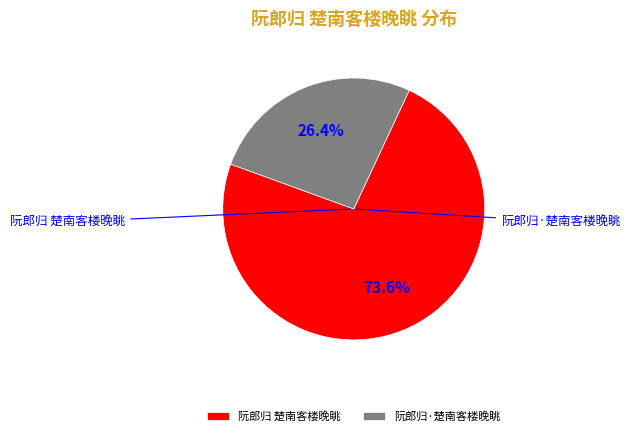

Between 阮郎归·楚南客楼晚眺 and 阮郎归 楚南客楼晚眺, which is larger?

阮郎归 楚南客楼晚眺